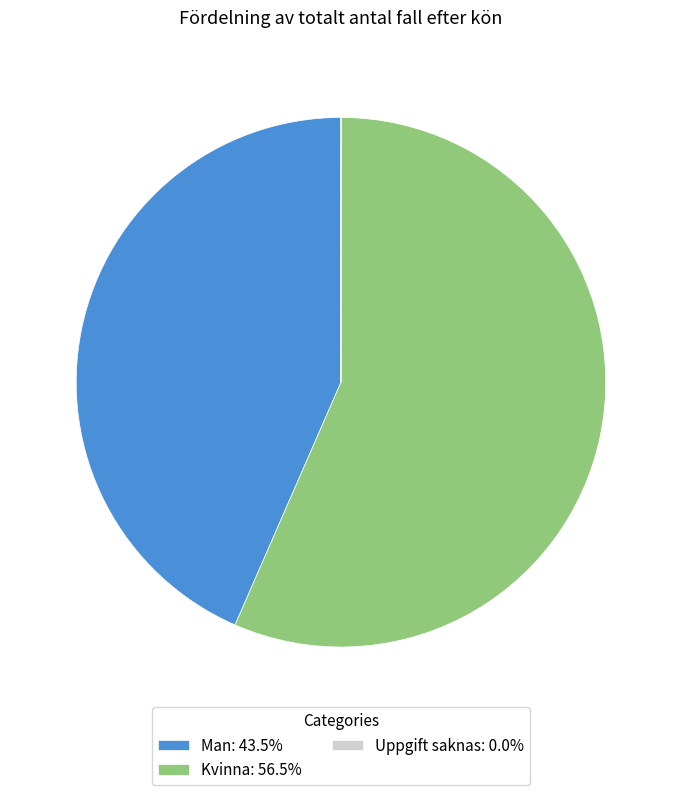

Does any single category account for the majority?

Yes